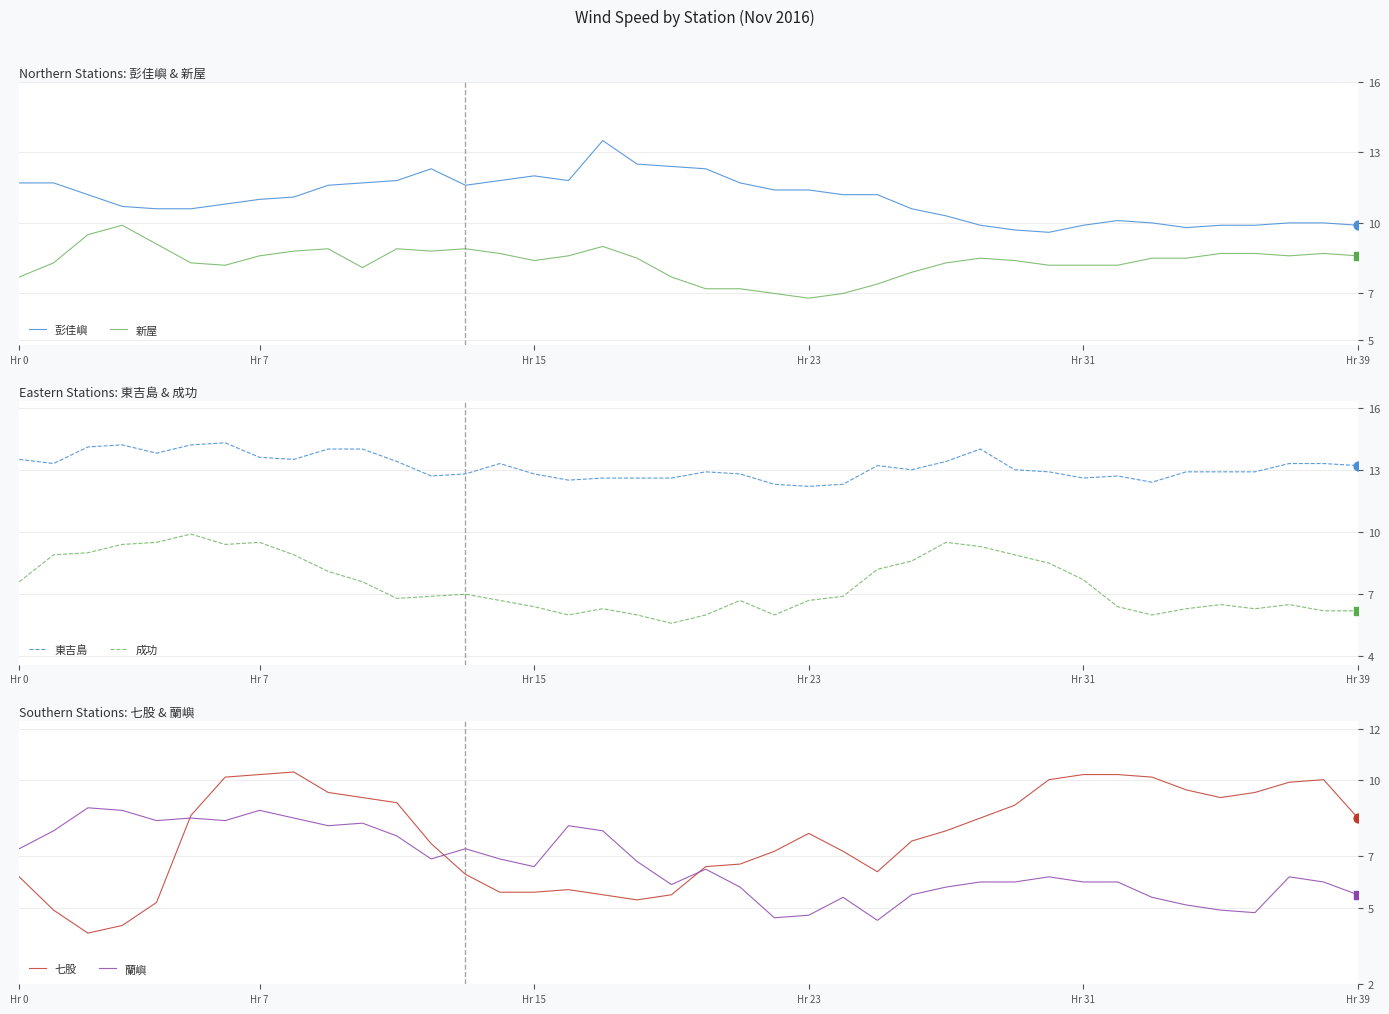

At how many categories does at least one series exceed 5?

40